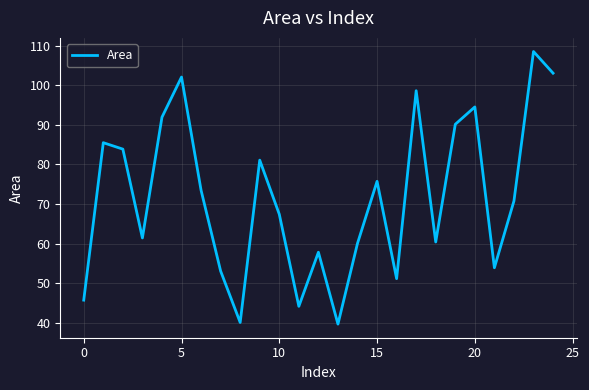

What is the difference between the maximum and minimum values?

68.8